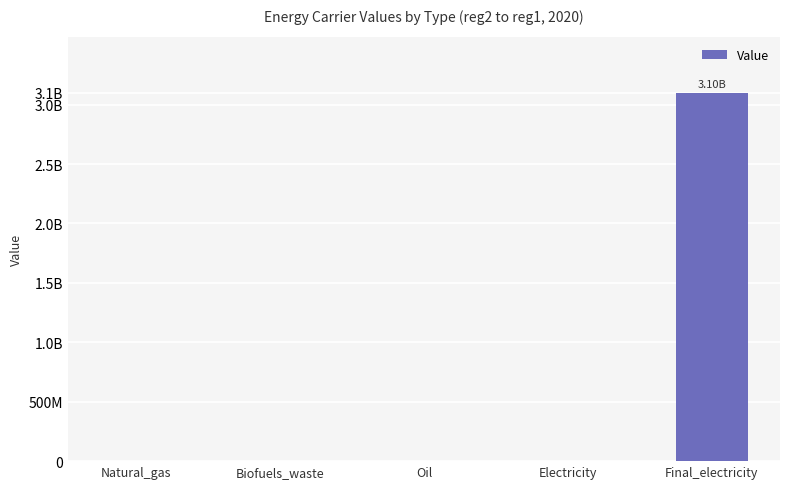

Which has a higher value, Biofuels_waste or Oil?

Biofuels_waste